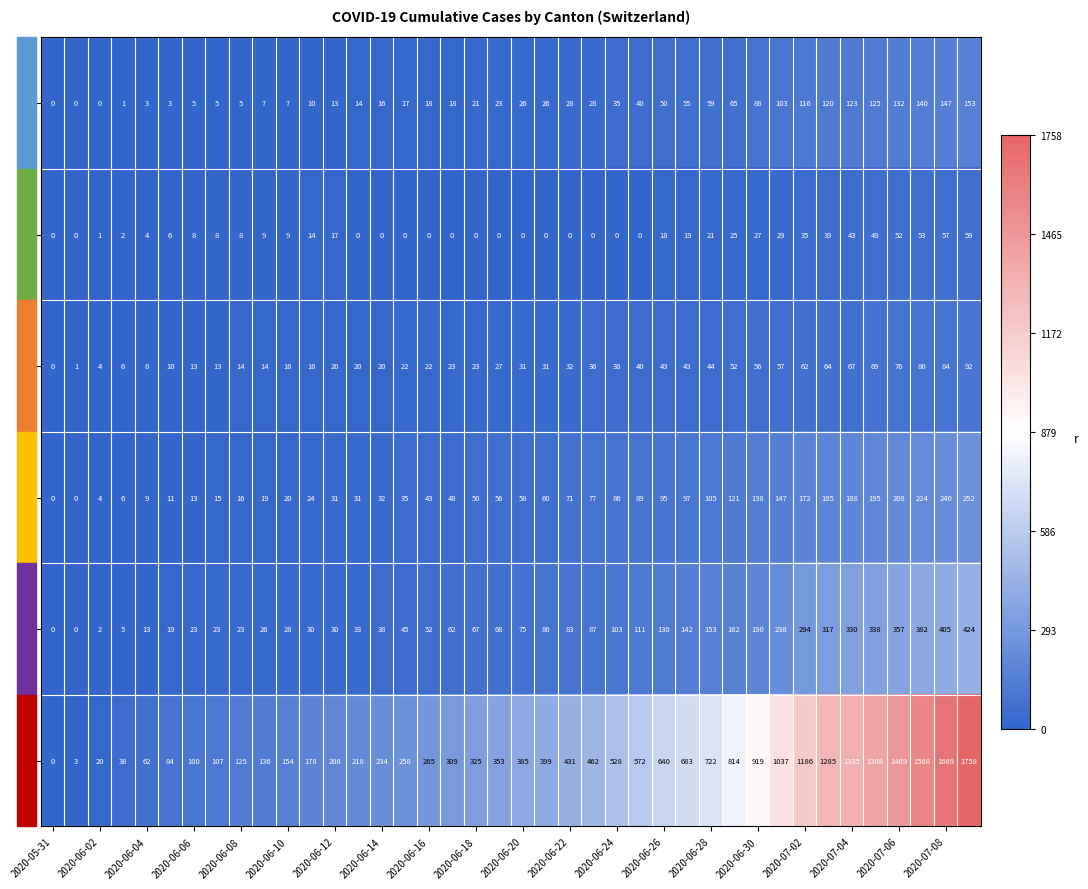

Which series has the largest total across all categories?

CH